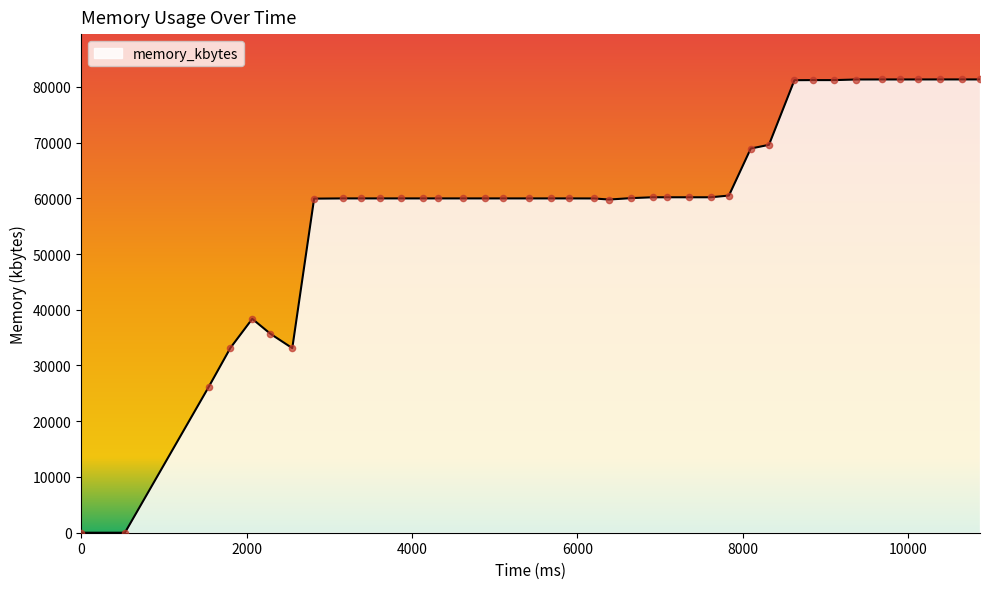

What is the difference between the maximum and minimum values?

81316